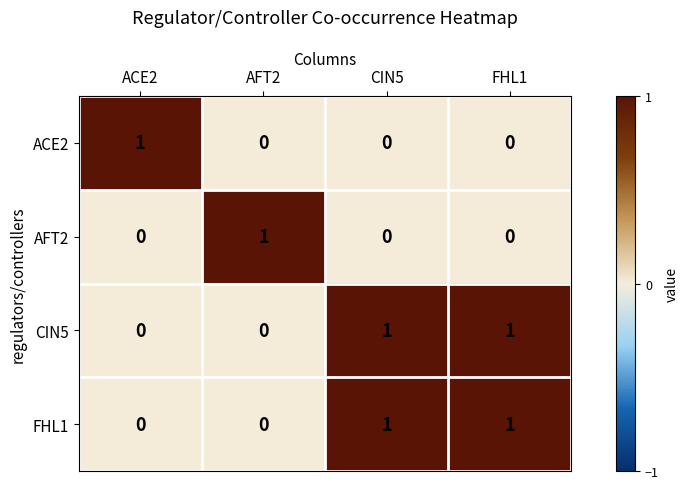

Which category has the highest value in the ACE2 series?

ACE2